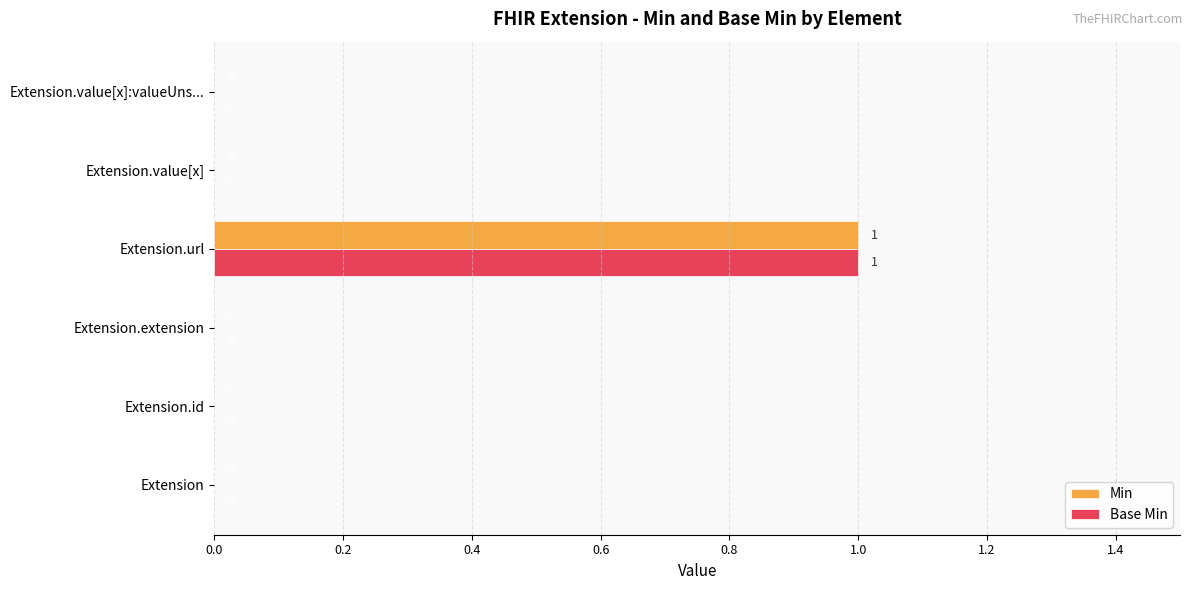

True or false: Base Min has a value of 0 at Extension.id.

True